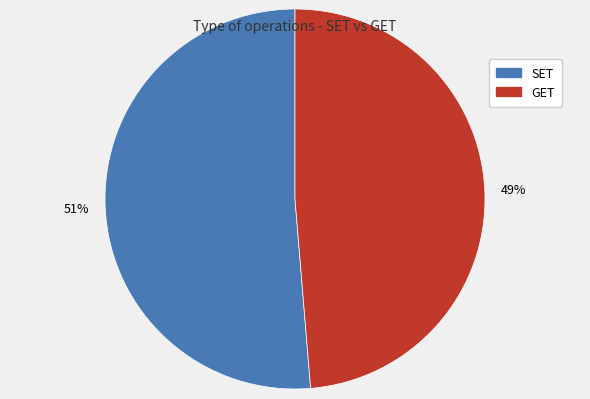

Which category has the smallest portion of the pie?

GET